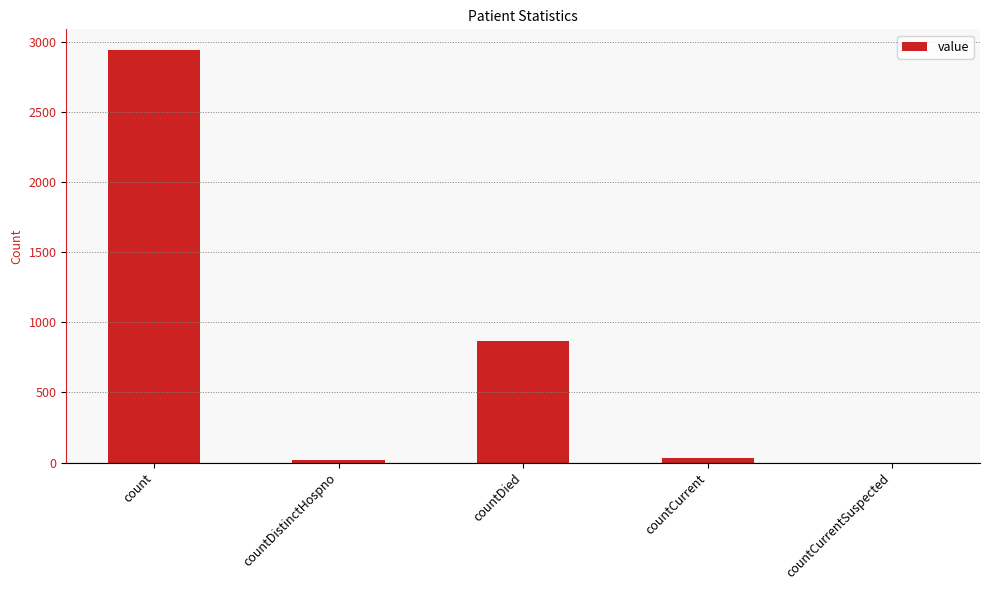

What is the average value?

773